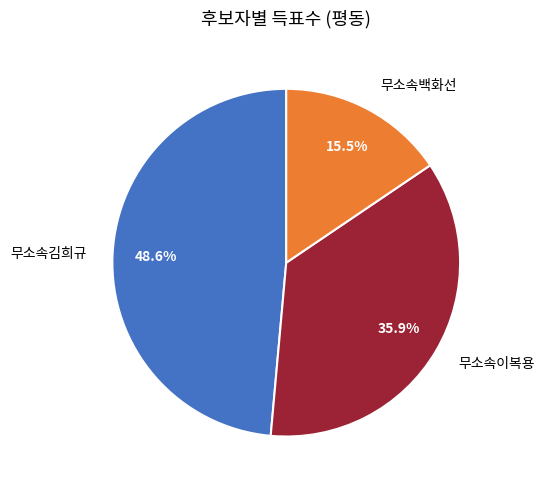

Between 무소속김희규 and 무소속이복용, which is larger?

무소속김희규